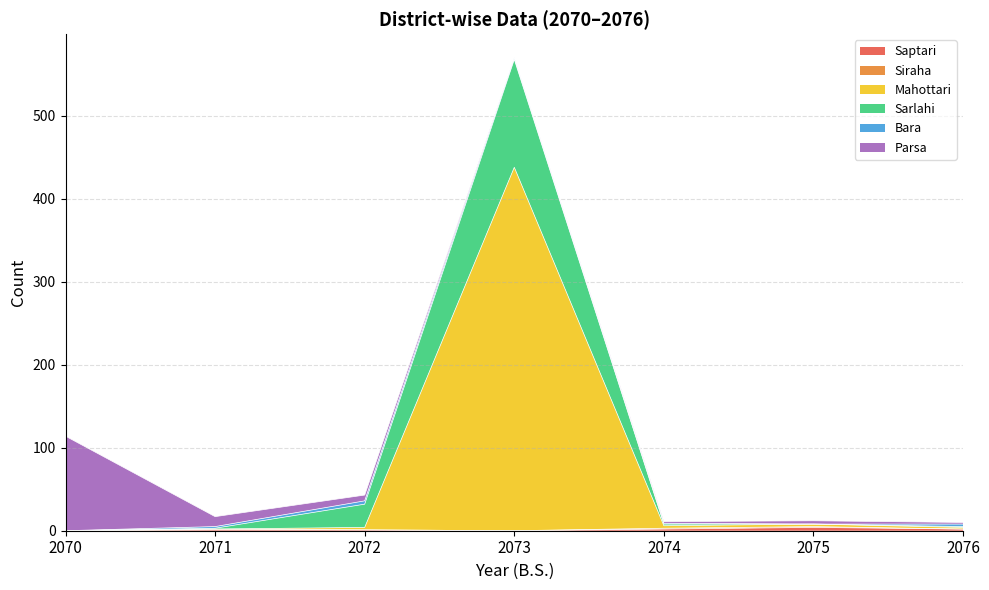

Where is the first local minimum for Saptari?

2073